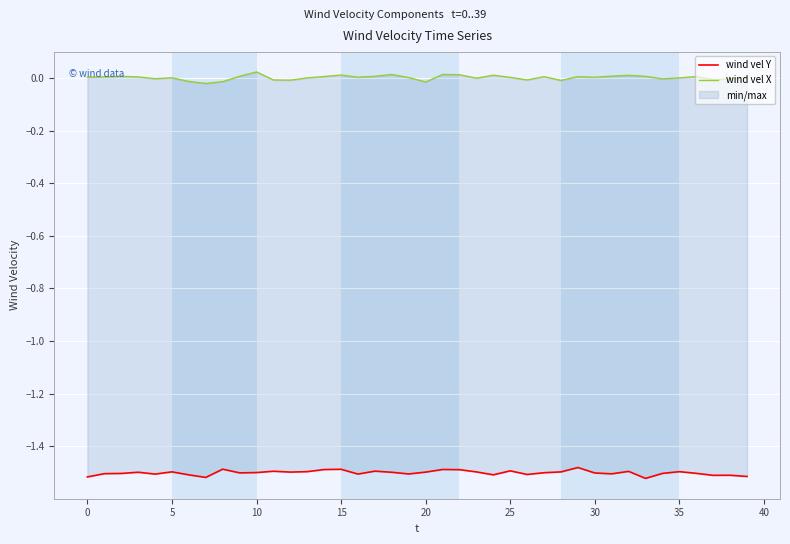

Which label corresponds to the smallest value in the chart?

33